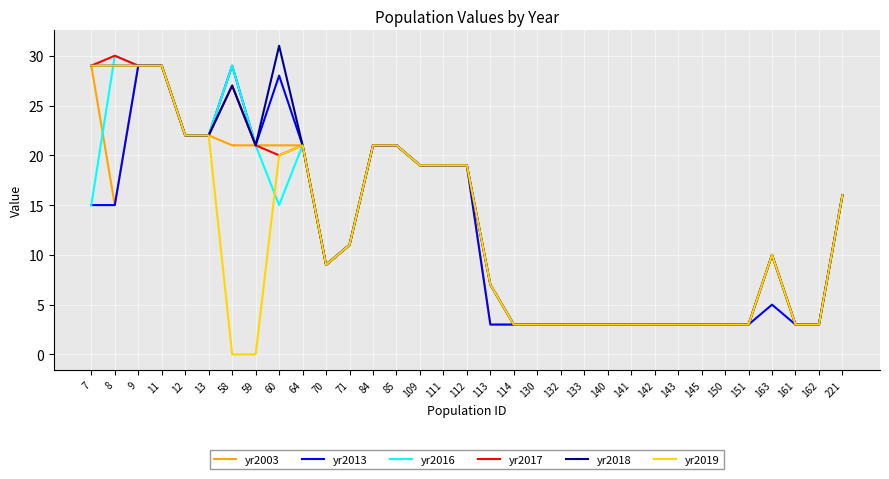

Which series has the largest total across all categories?

yr2018